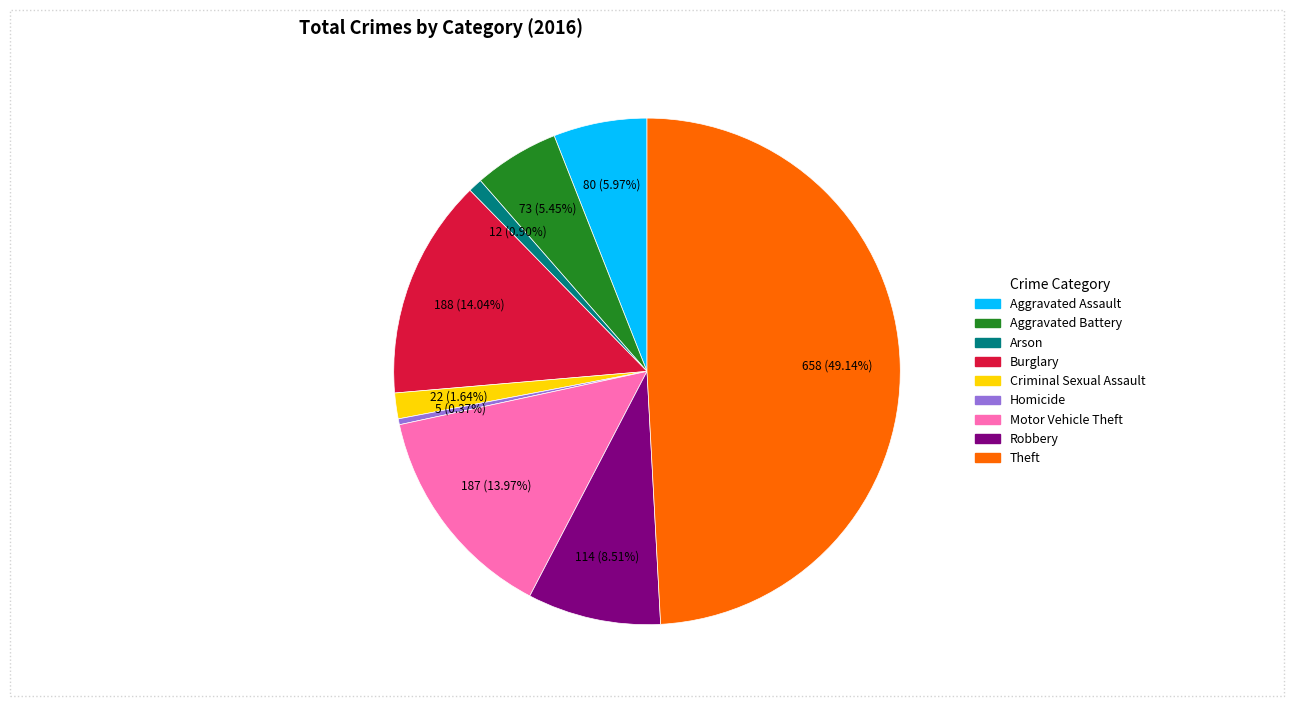

Does Homicide represent more than half of the total?

No